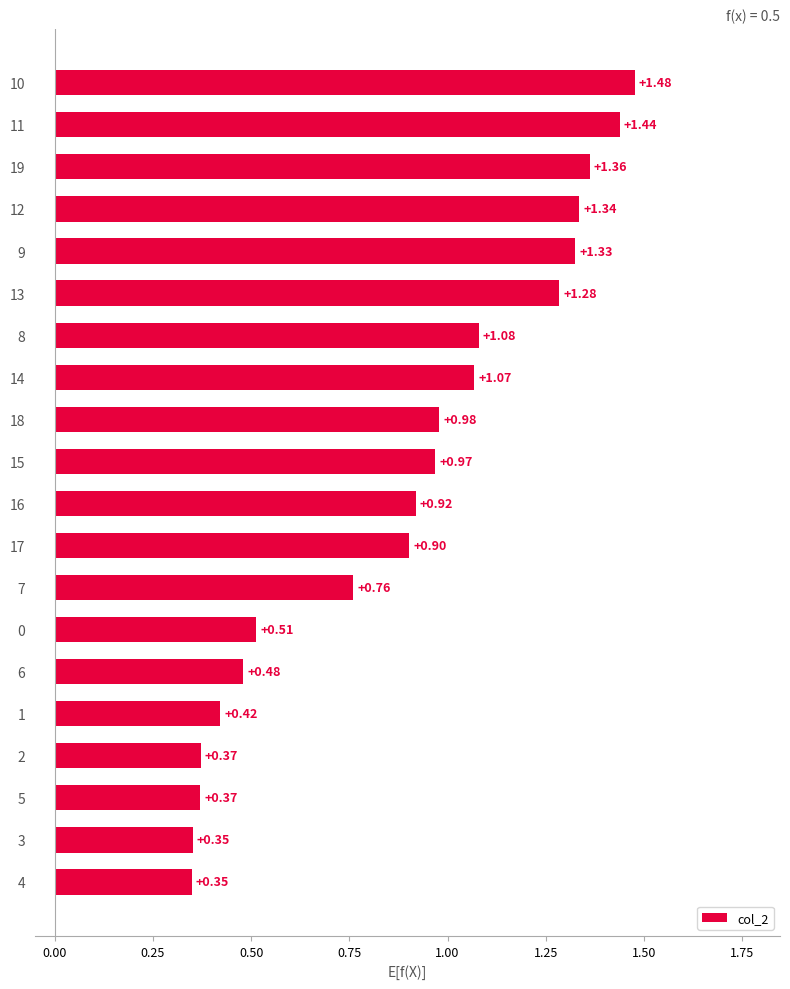

What is the difference between the values at 3 and 15?

0.6